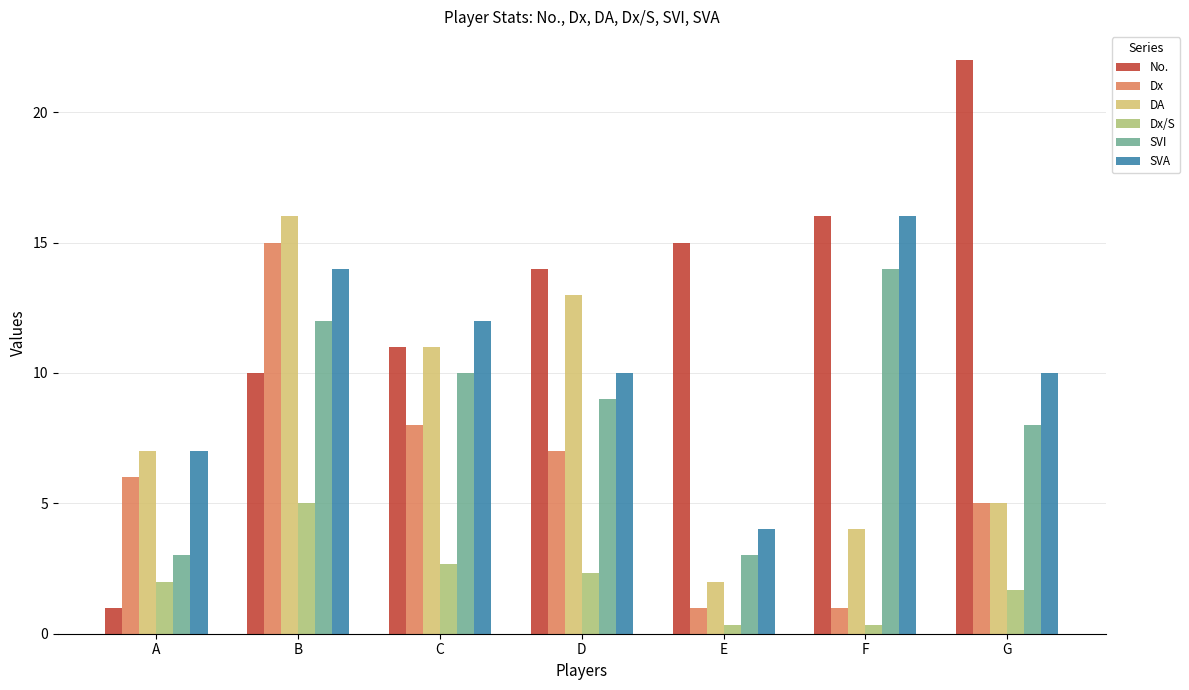

How many bars are there in total?

42